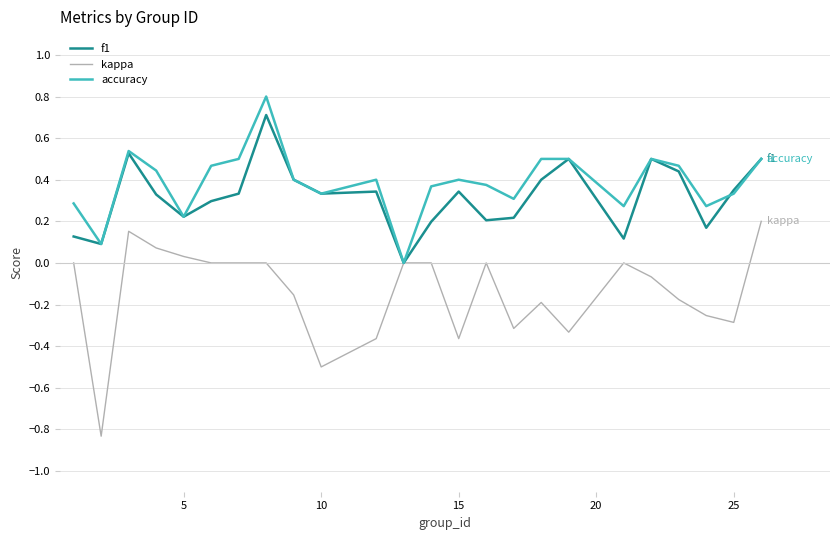

How many accuracy values are between 0 and 1?

24